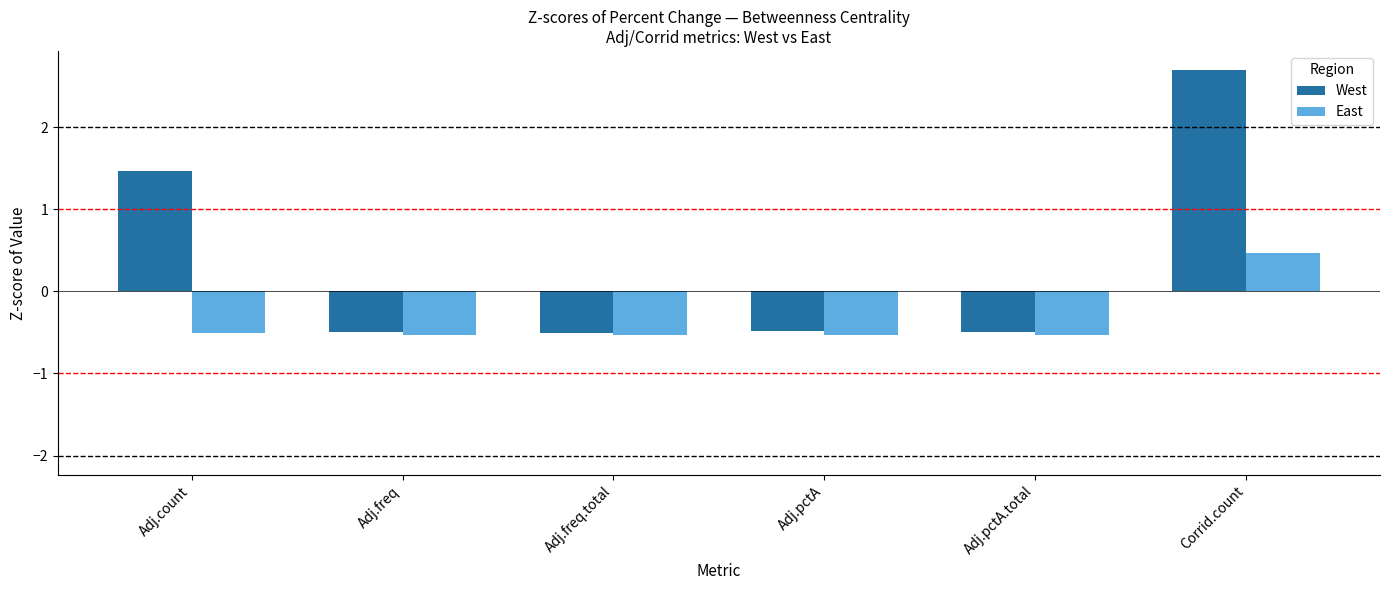

Rank the series by their average value, from highest to lowest.

West, East